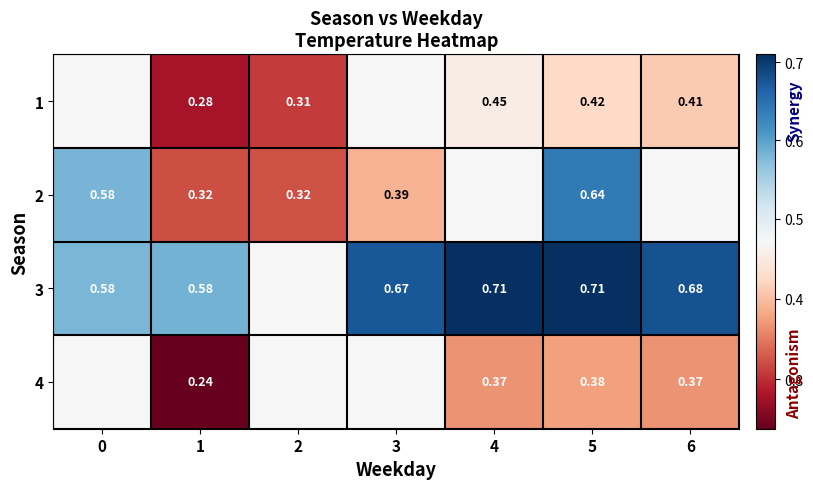

Is the value of 1 at 4 greater than the value of 4 at 6?

Yes